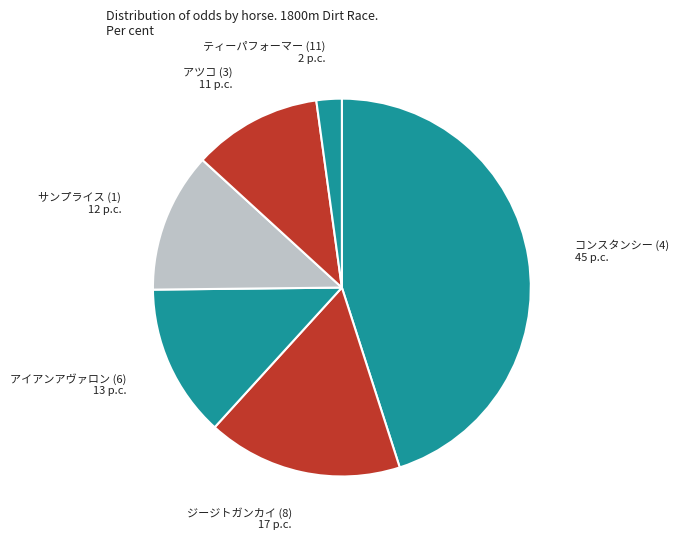

What is the largest slice in the pie chart?

コンスタンシー (4) 45 p.c.